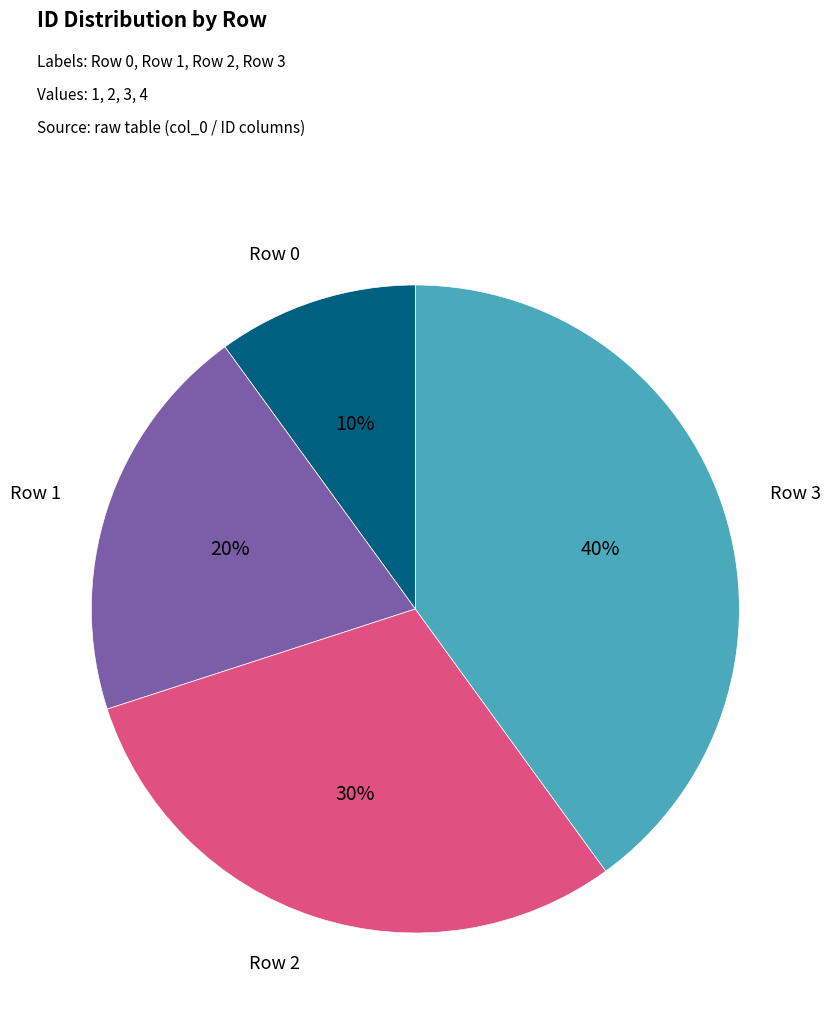

Does any single category account for the majority?

No